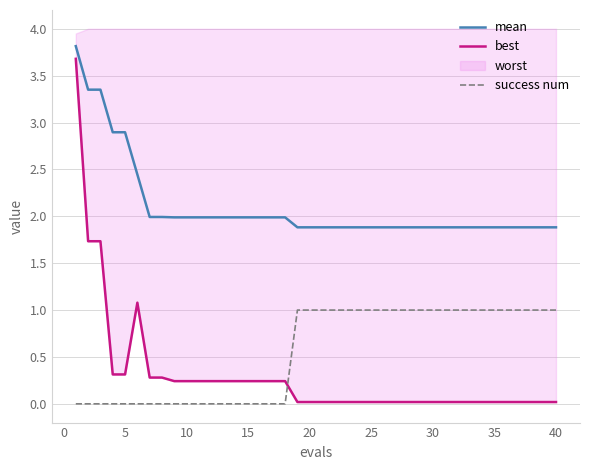

How many positive values does the success num series have?

22